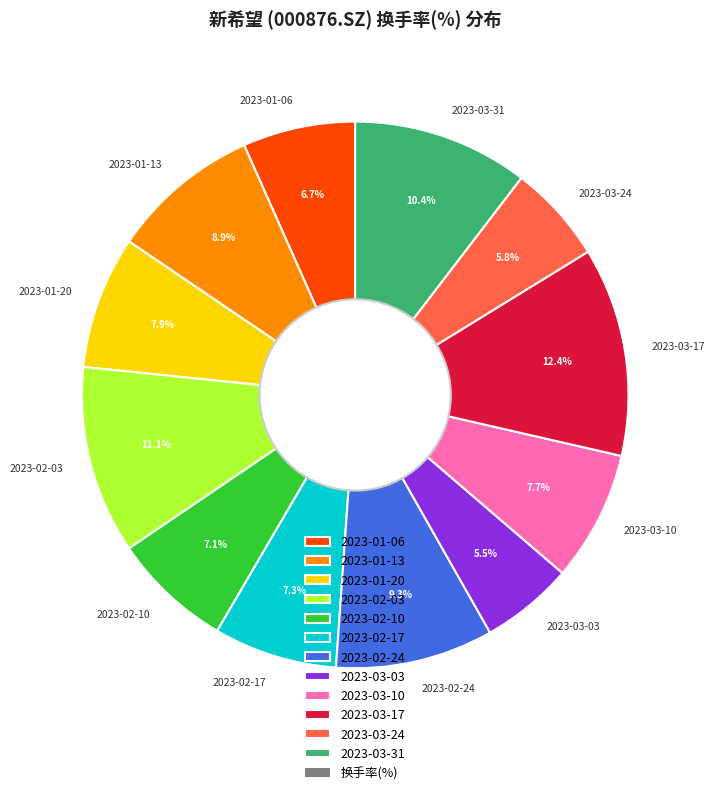

Which category has the biggest portion of the pie?

2023-03-17